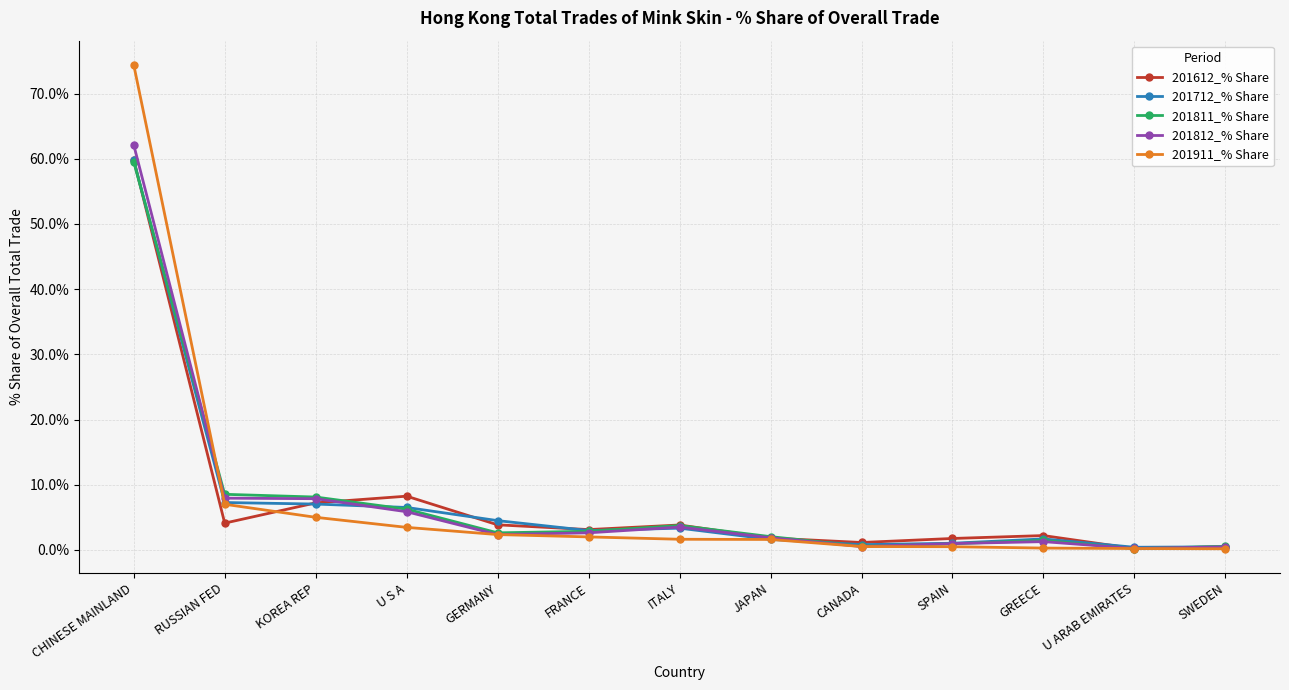

True or false: 201612_% Share has a value of 59.9 at CHINESE MAINLAND.

True